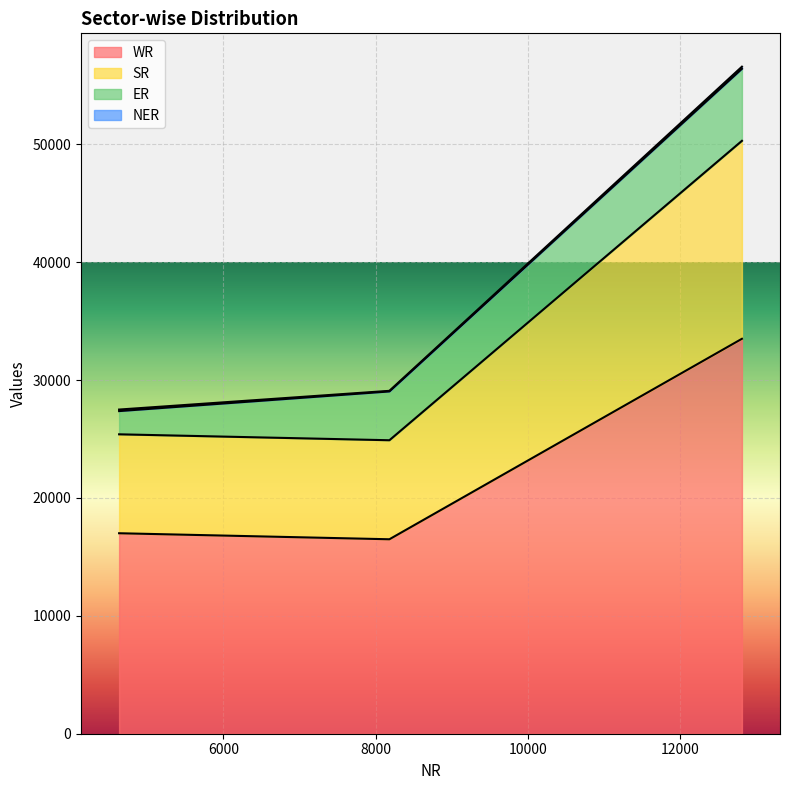

What is the approximate value of SR at Total?

50291